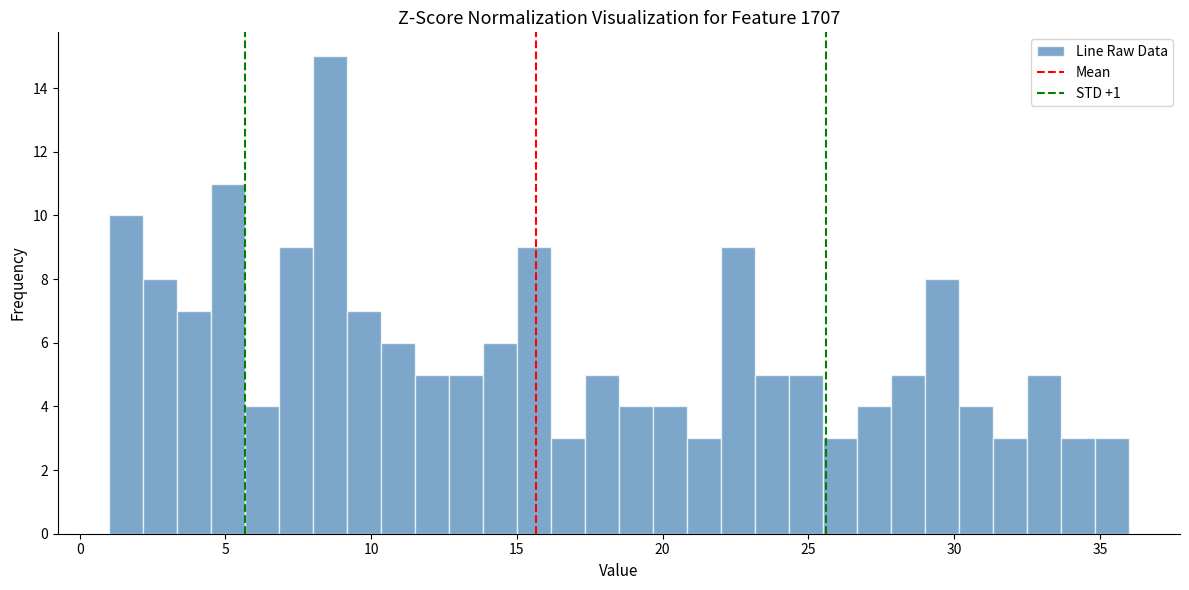

Read against the x-axis, roughly where is the centre of the tallest bar?

8.5